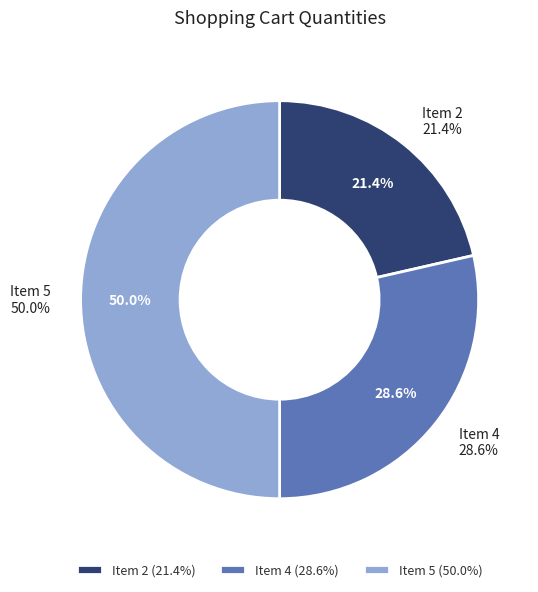

Which has a higher value, 2 or 4?

4